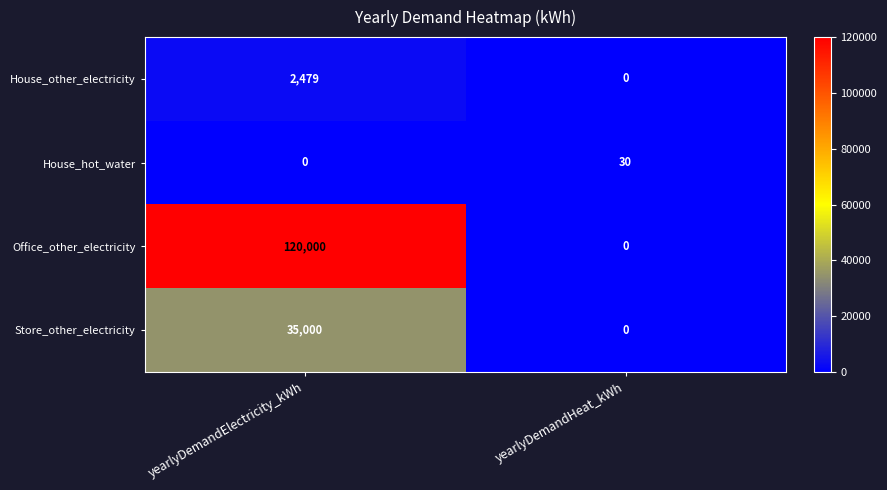

What is the total value across all series at yearlyDemandElectricity_kWh?

157479